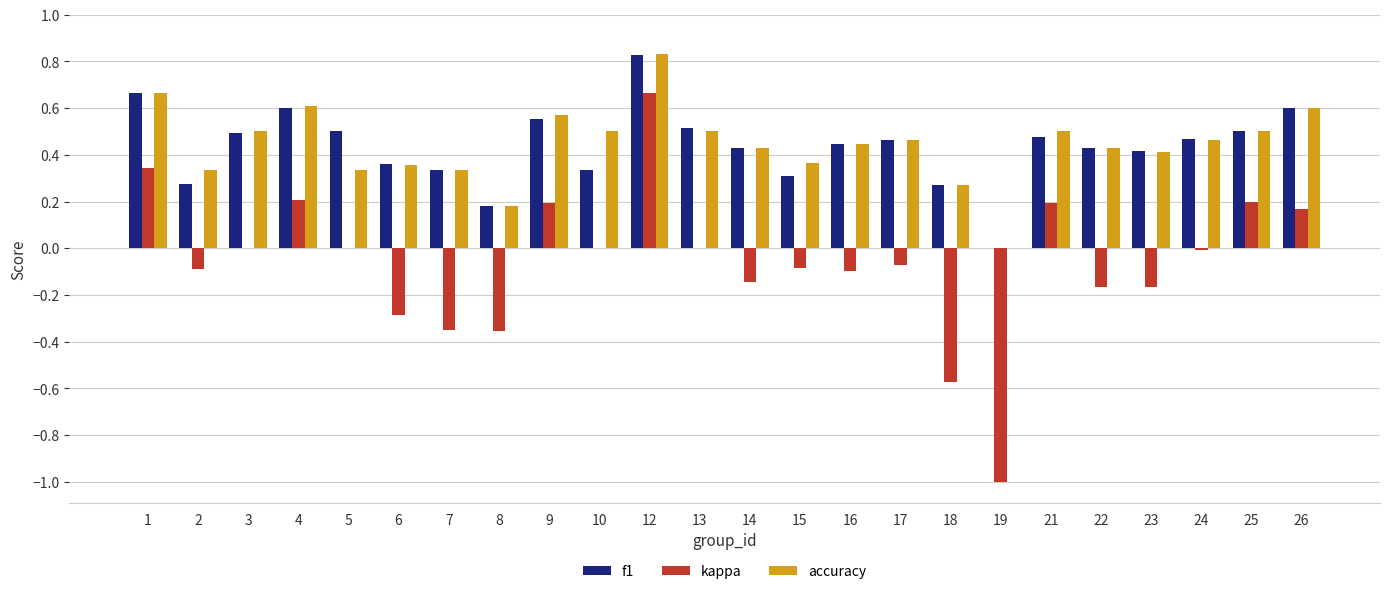

What is the sum of the f1 values at 25 and 9?

1.1